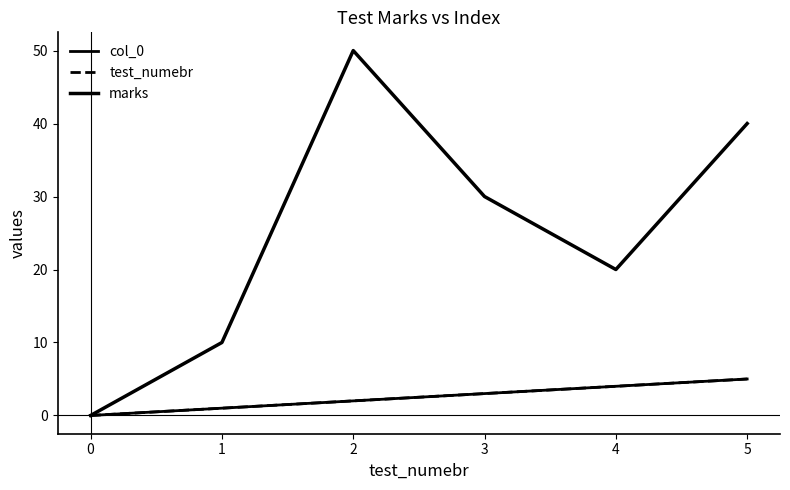

Is this an area chart (filled region under the line)?

No